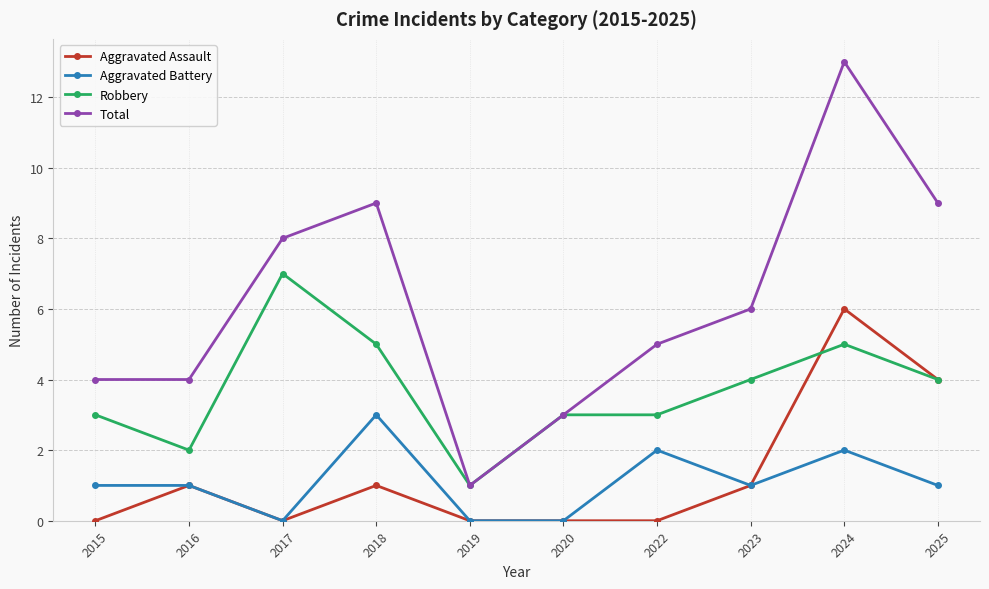

What is the value of the Aggravated Battery point at the 1st from the left?

1